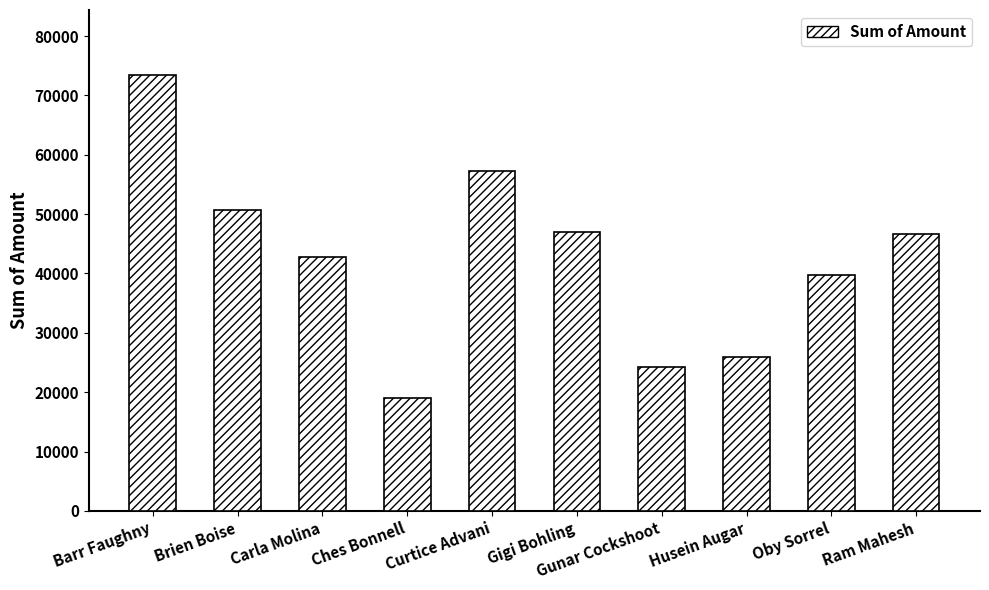

Count the number of data series in this chart.

1